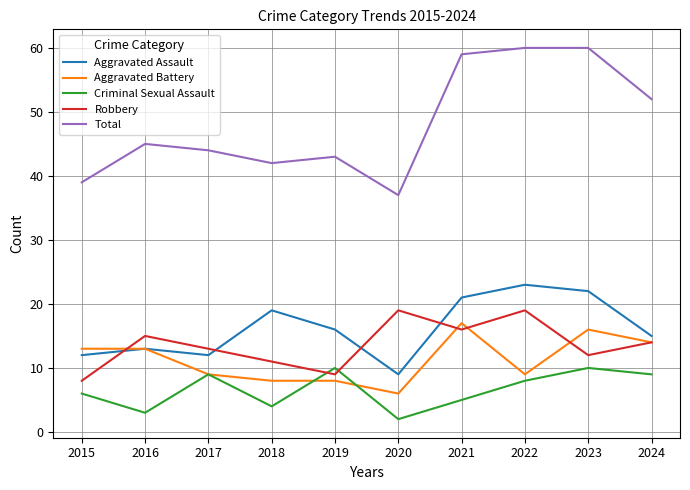

True or false: Robbery and Total cross at least once.

False